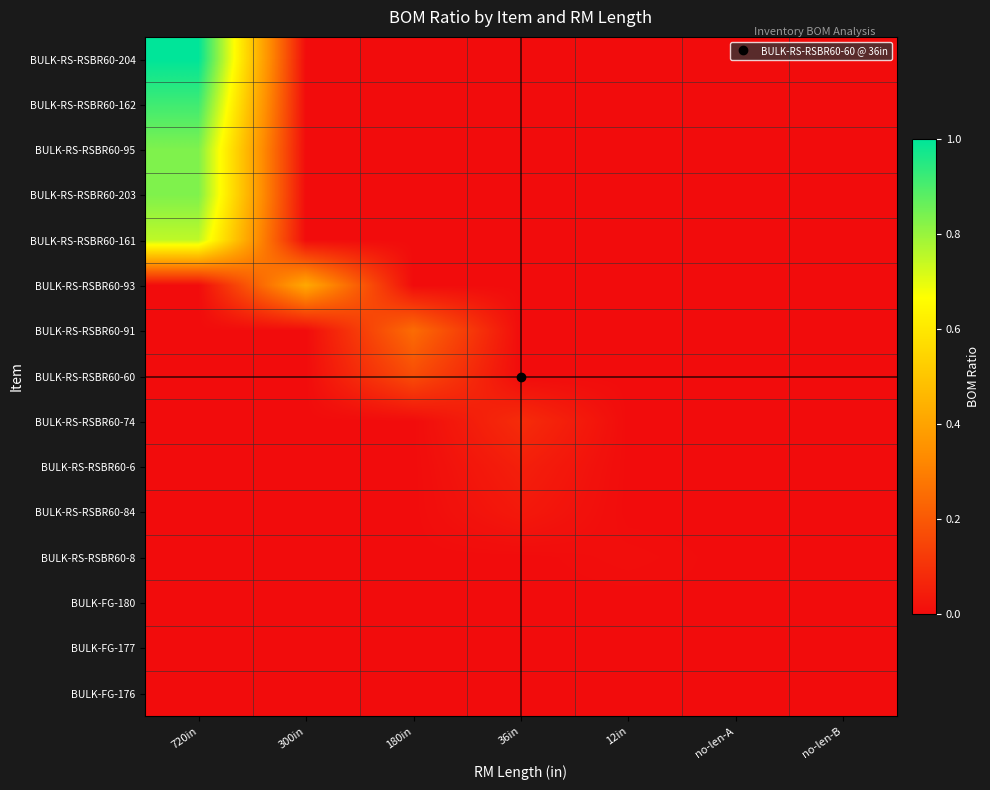

Reading right to left, extract all data points from this chart.

BULK-RS-RSBR60-204: no-len-B=0.0	no-len-A=0.0	12in=0.0	36in=0.0	180in=0.0	300in=0.0	720in=1.0
BULK-RS-RSBR60-162: no-len-B=0.0	no-len-A=0.0	12in=0.0	36in=0.0	180in=0.0	300in=0.0	720in=0.9
BULK-RS-RSBR60-95: no-len-B=0.0	no-len-A=0.0	12in=0.0	36in=0.0	180in=0.0	300in=0.0	720in=0.8
BULK-RS-RSBR60-203: no-len-B=0.0	no-len-A=0.0	12in=0.0	36in=0.0	180in=0.0	300in=0.0	720in=0.8
BULK-RS-RSBR60-161: no-len-B=0.0	no-len-A=0.0	12in=0.0	36in=0.0	180in=0.0	300in=0.0	720in=0.8
BULK-RS-RSBR60-93: no-len-B=0.0	no-len-A=0.0	12in=0.0	36in=0.0	180in=0.0	300in=0.4	720in=0.0
BULK-RS-RSBR60-91: no-len-B=0.0	no-len-A=0.0	12in=0.0	36in=0.0	180in=0.2	300in=0.0	720in=0.0
BULK-RS-RSBR60-60: no-len-B=0.0	no-len-A=0.0	12in=0.0	36in=0.0	180in=0.2	300in=0.0	720in=0.0
BULK-RS-RSBR60-74: no-len-B=0.0	no-len-A=0.0	12in=0.0	36in=0.1	180in=0.0	300in=0.0	720in=0.0
BULK-RS-RSBR60-6: no-len-B=0.0	no-len-A=0.0	12in=0.0	36in=0.1	180in=0.0	300in=0.0	720in=0.0
BULK-RS-RSBR60-84: no-len-B=0.0	no-len-A=0.0	12in=0.0	36in=0.0	180in=0.0	300in=0.0	720in=0.0
BULK-RS-RSBR60-8: no-len-B=0.0	no-len-A=0.0	12in=0.0	36in=0.0	180in=0.0	300in=0.0	720in=0.0
BULK-FG-180: no-len-B=0.0	no-len-A=0.0	12in=0.0	36in=0.0	180in=0.0	300in=0.0	720in=0.0
BULK-FG-177: no-len-B=0.0	no-len-A=0.0	12in=0.0	36in=0.0	180in=0.0	300in=0.0	720in=0.0
BULK-FG-176: no-len-B=0.0	no-len-A=0.0	12in=0.0	36in=0.0	180in=0.0	300in=0.0	720in=0.0